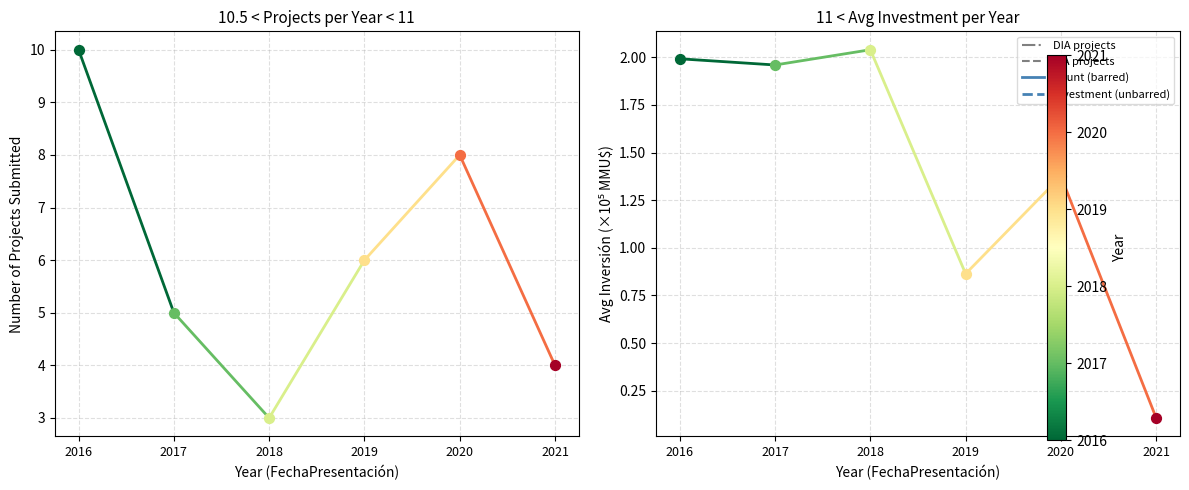

Which series has the largest total across all categories?

Project count (Caldera)